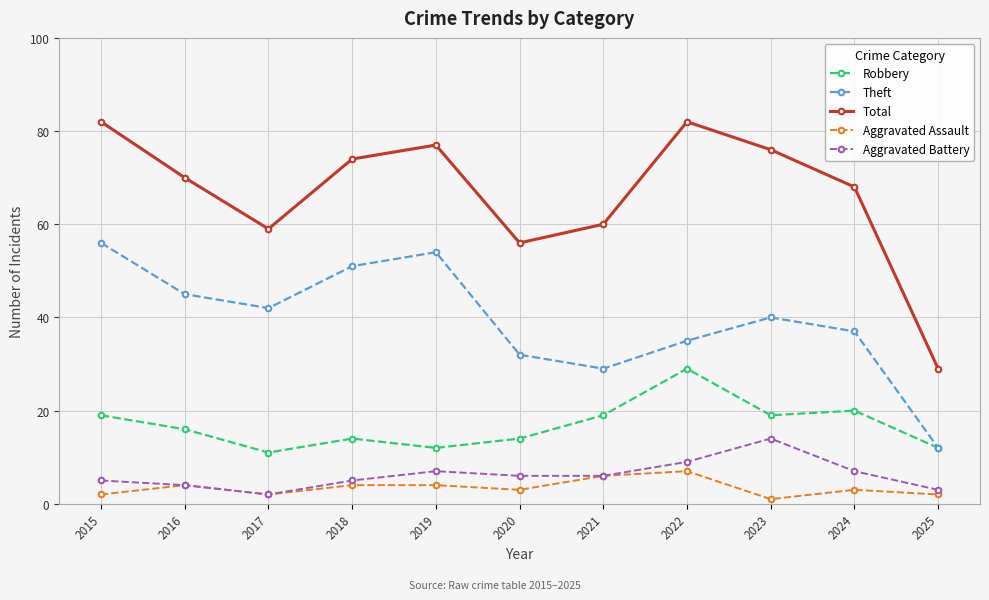

What are all the series names shown in the legend?

Robbery, Theft, Total, Aggravated Assault, Aggravated Battery